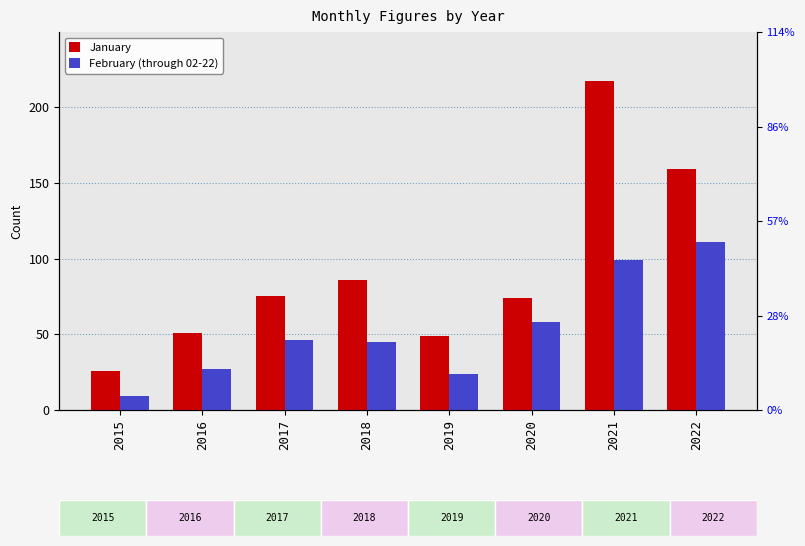

Is the value of February (through 02-22) at 2016 greater than the value of January at 2016?

No